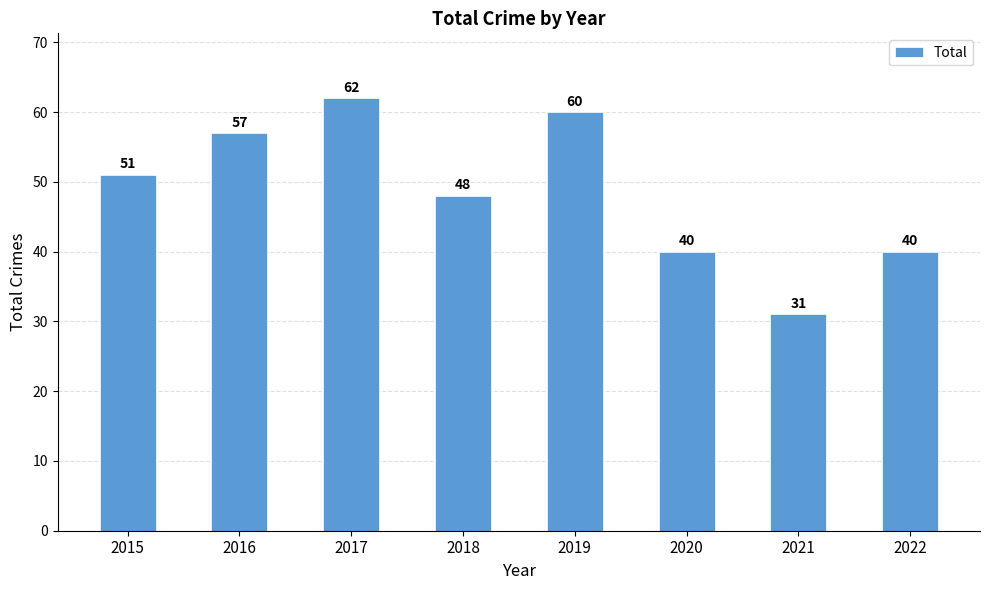

What is the sum of all values?

389